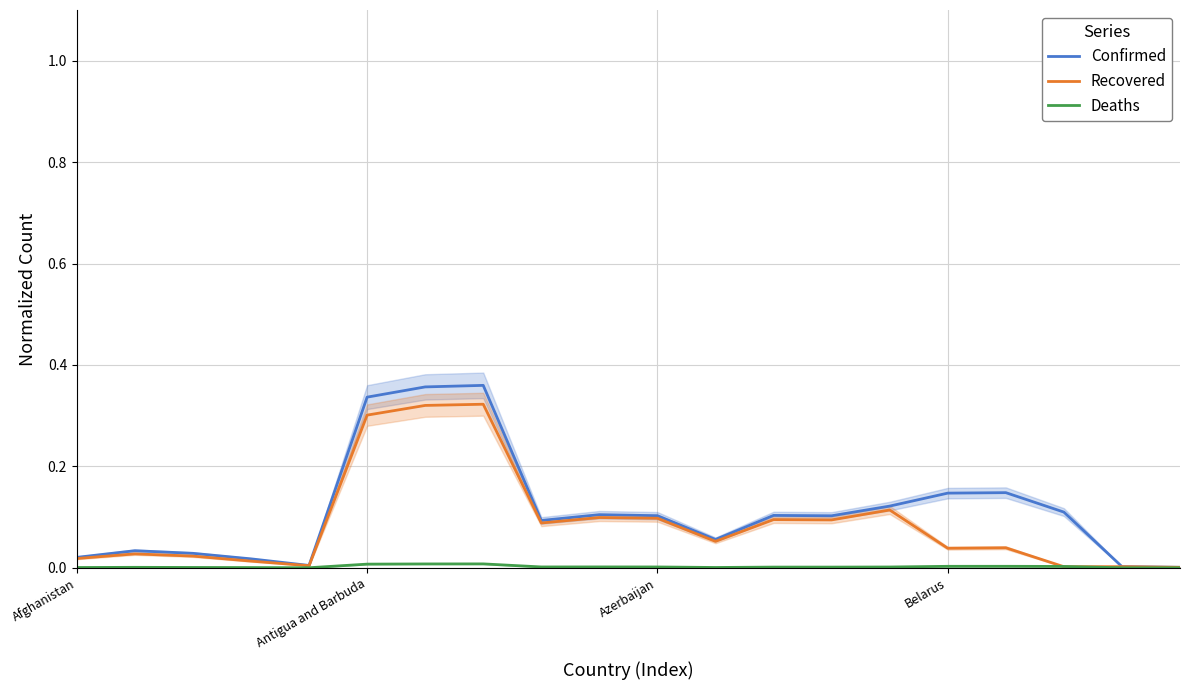

Which series has the largest range (max minus min)?

Confirmed